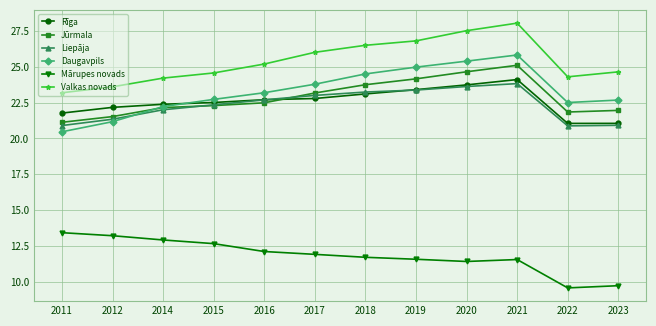

What is the difference between the maximum and minimum values in the Rīga series?

3.1